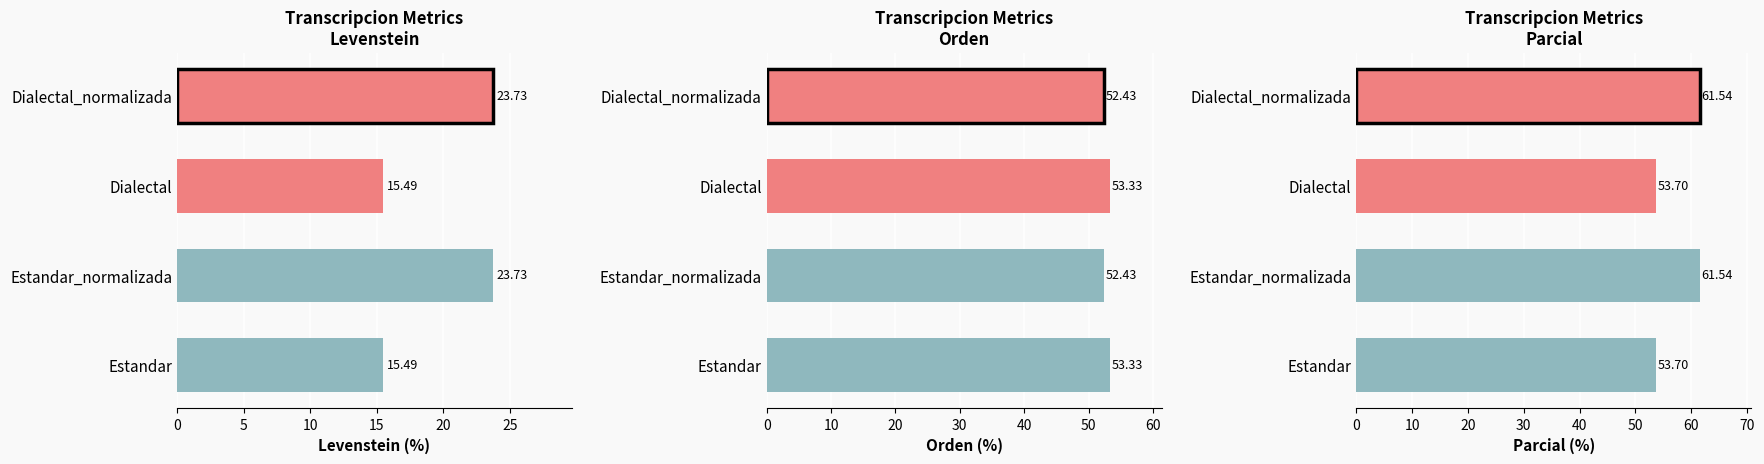

At Estandar, list the series in order from smallest to largest.

Levenstein, Orden, Parcial